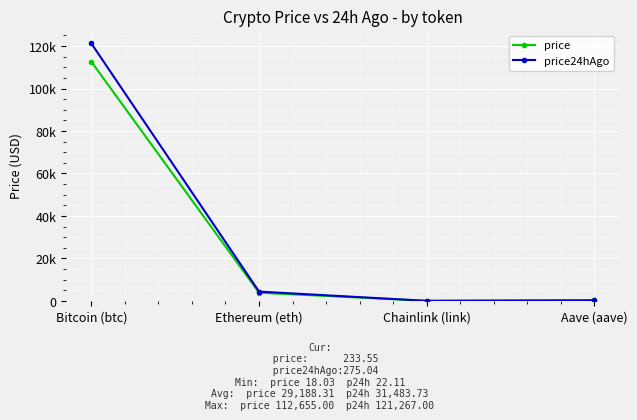

What is the label of the 3rd point from the left?

Chainlink (link)